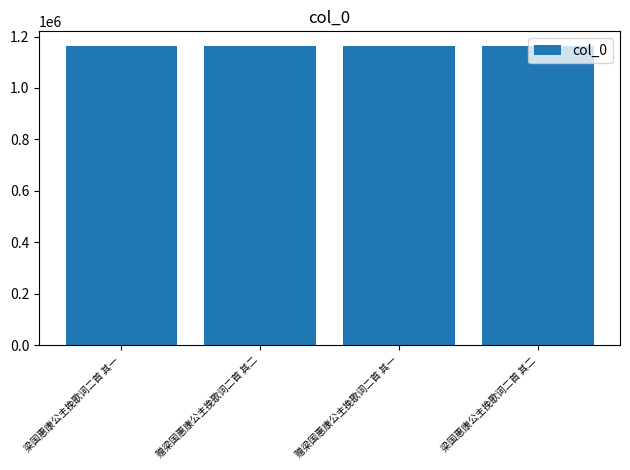

True or false: the data shows 1538868 at 梁国惠康公主挽歌词二首 其一.

False